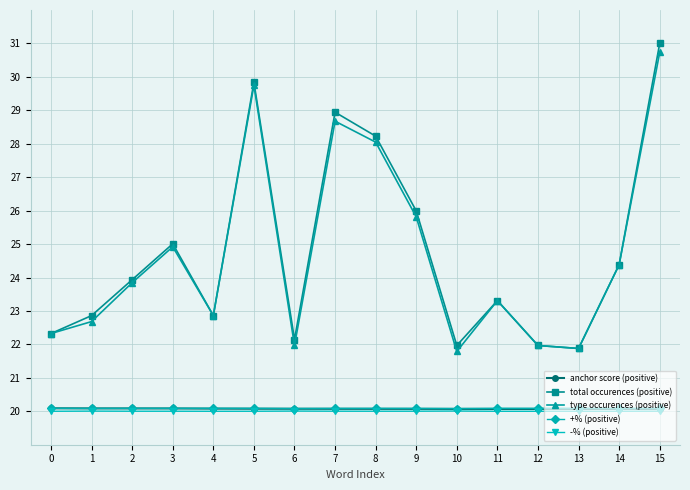

Which series has the widest spread of values?

total occurences (positive)